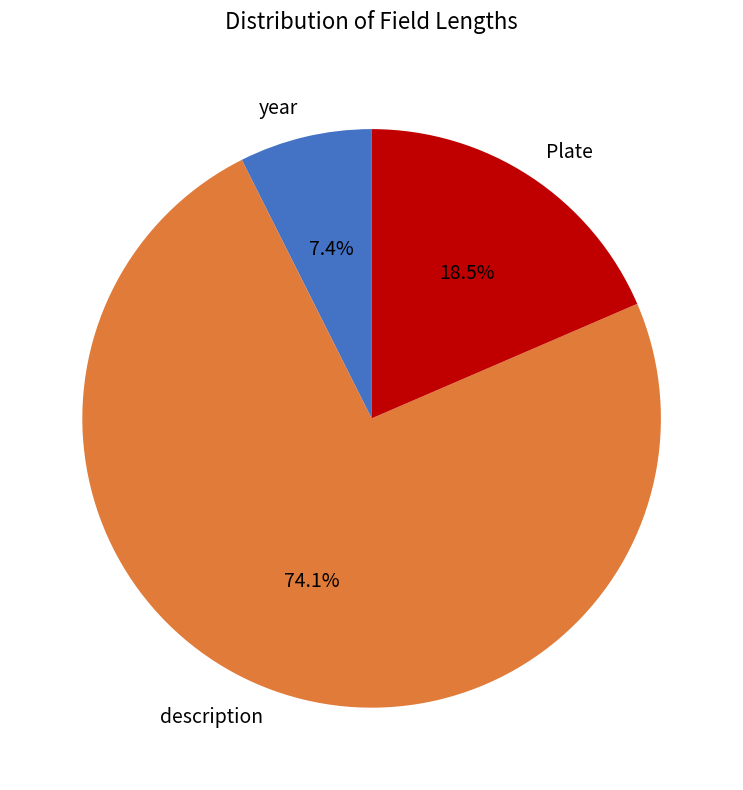

How many segments does this pie chart have?

3